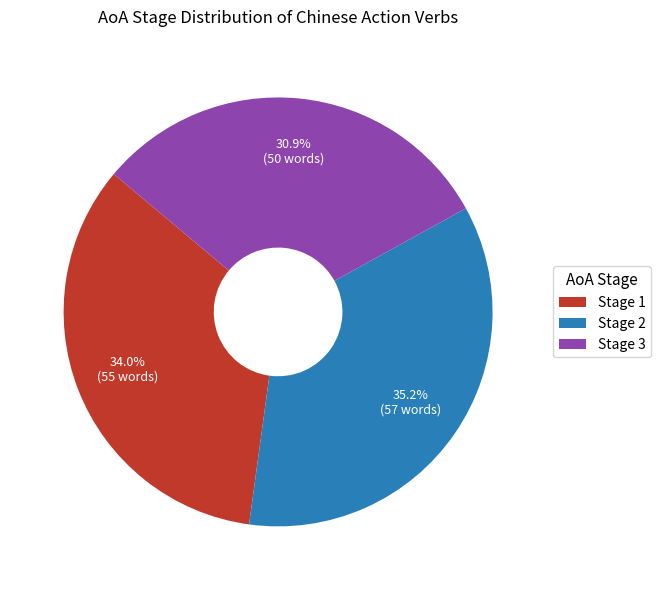

Is there any slice that represents more than half of the pie?

No